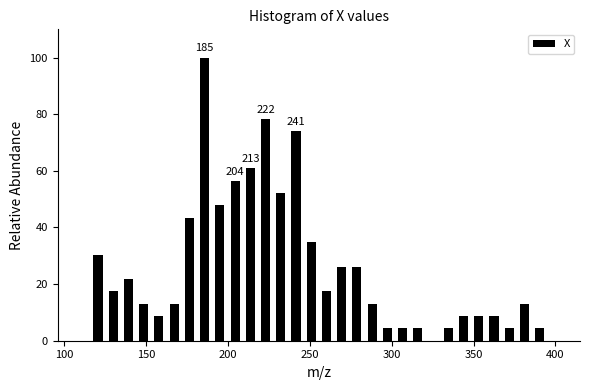

Read against the x-axis, roughly where is the centre of the tallest bar?

185